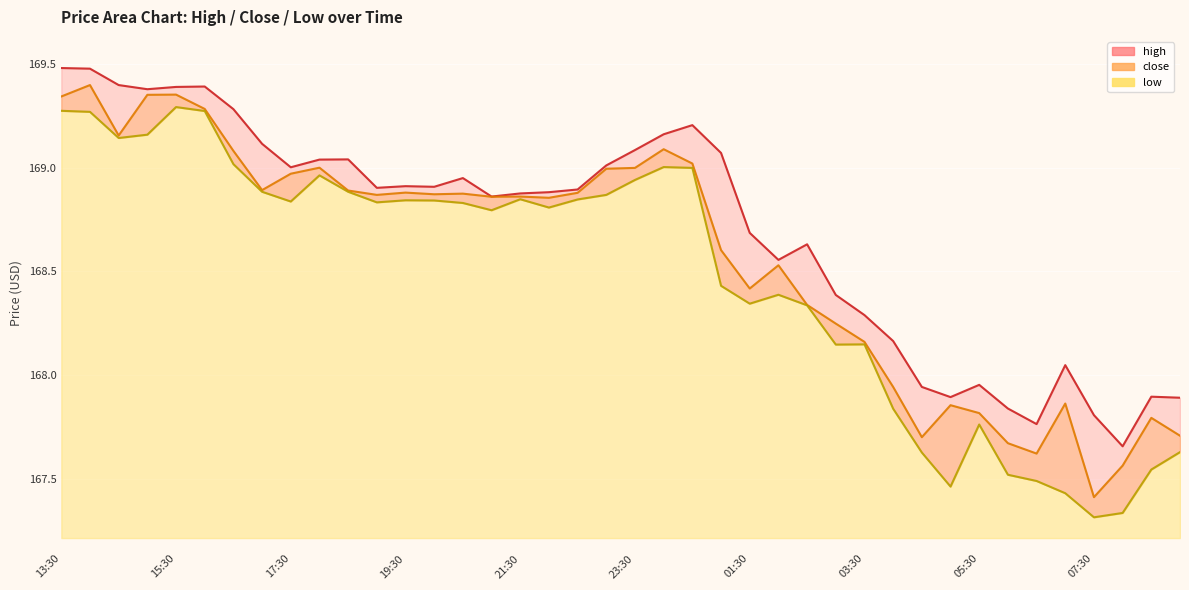

What is the value of the close point at the 24th from the left?

168.6